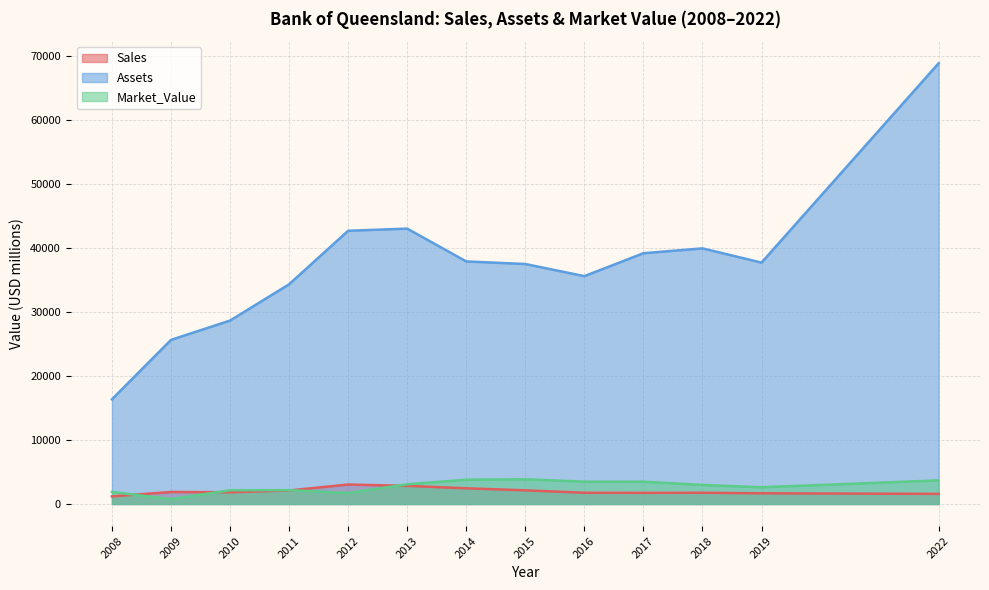

What is the difference between the second highest and minimum values in the Assets series?

26665